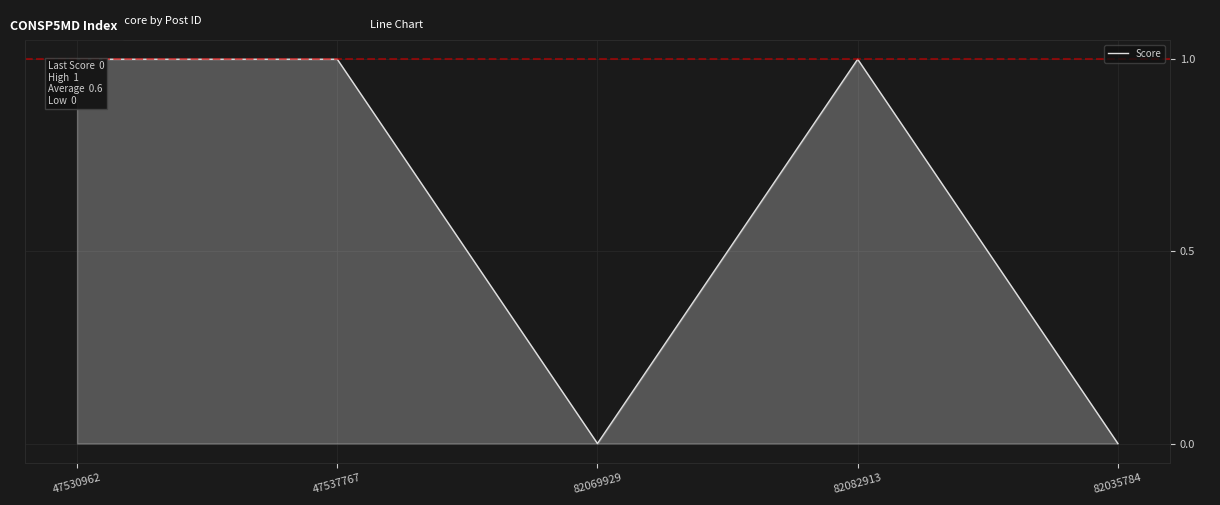

What position from the left is 82069929?

3